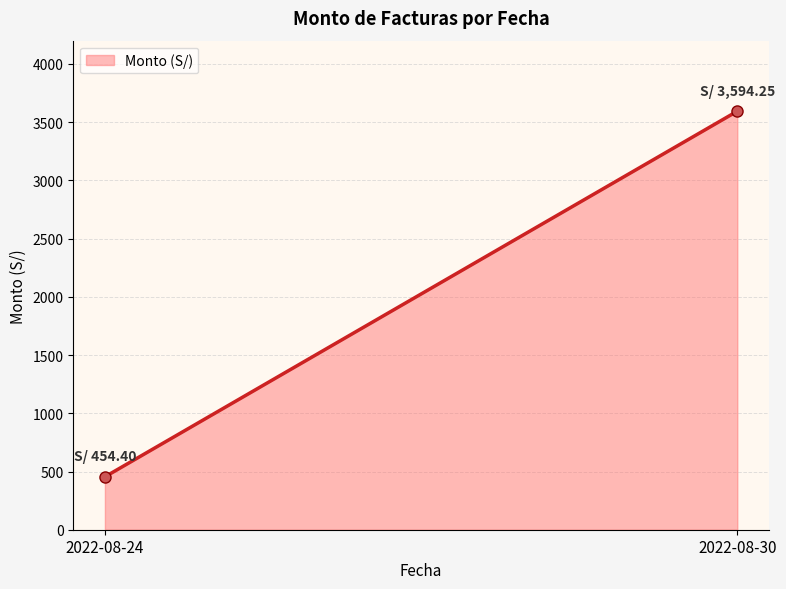

Reading right to left, extract all data points from this chart.

2022-08-30=3594.2	2022-08-24=454.4